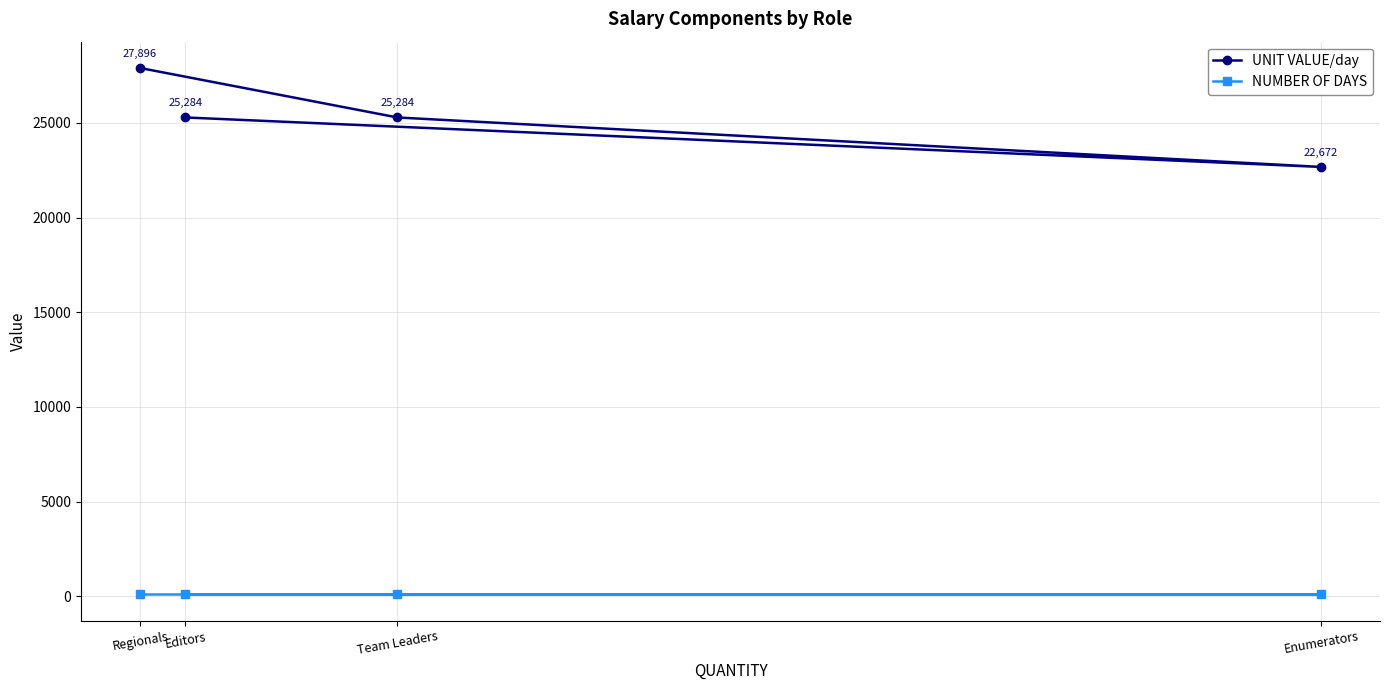

Which series has the widest spread of values?

UNIT VALUE/day